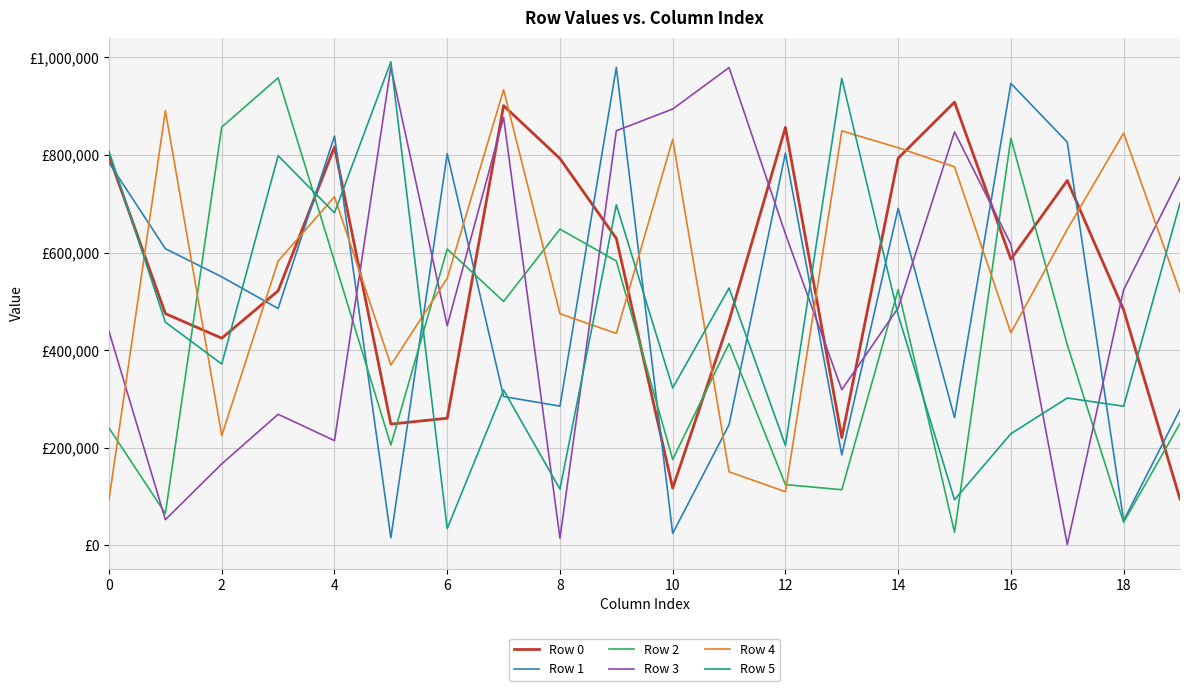

After their last crossing, which series has the higher values: Row 4 or Row 3?

Row 3